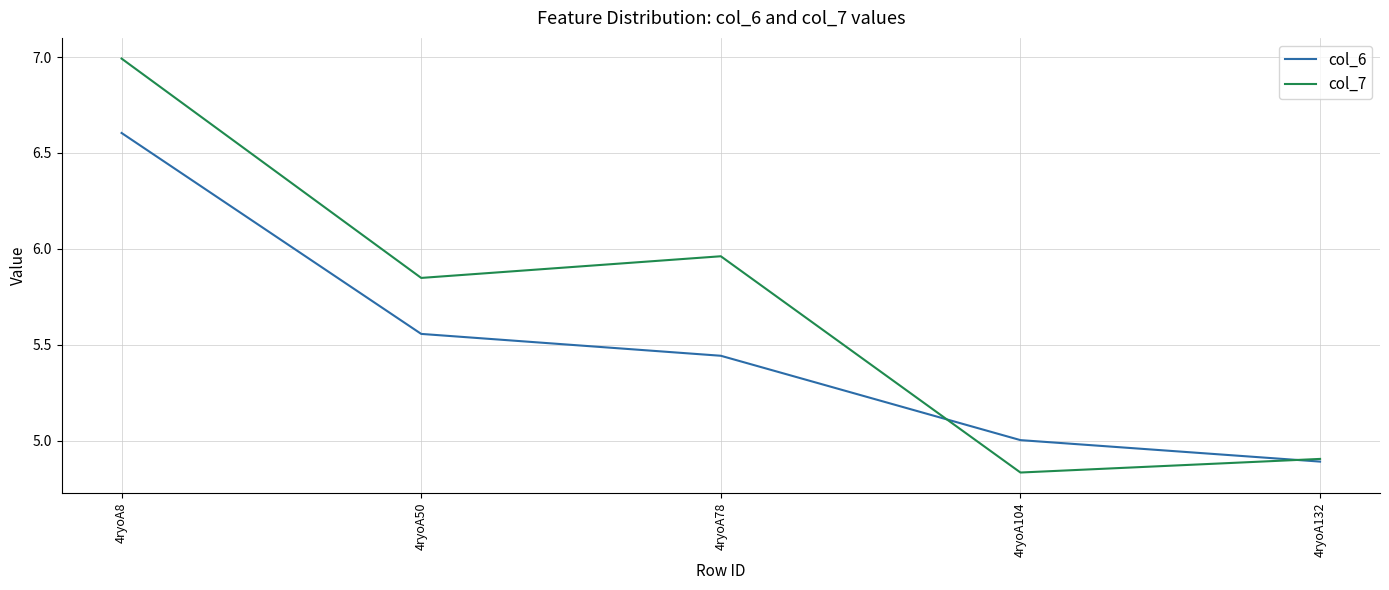

What is the greatest value displayed?

7.0